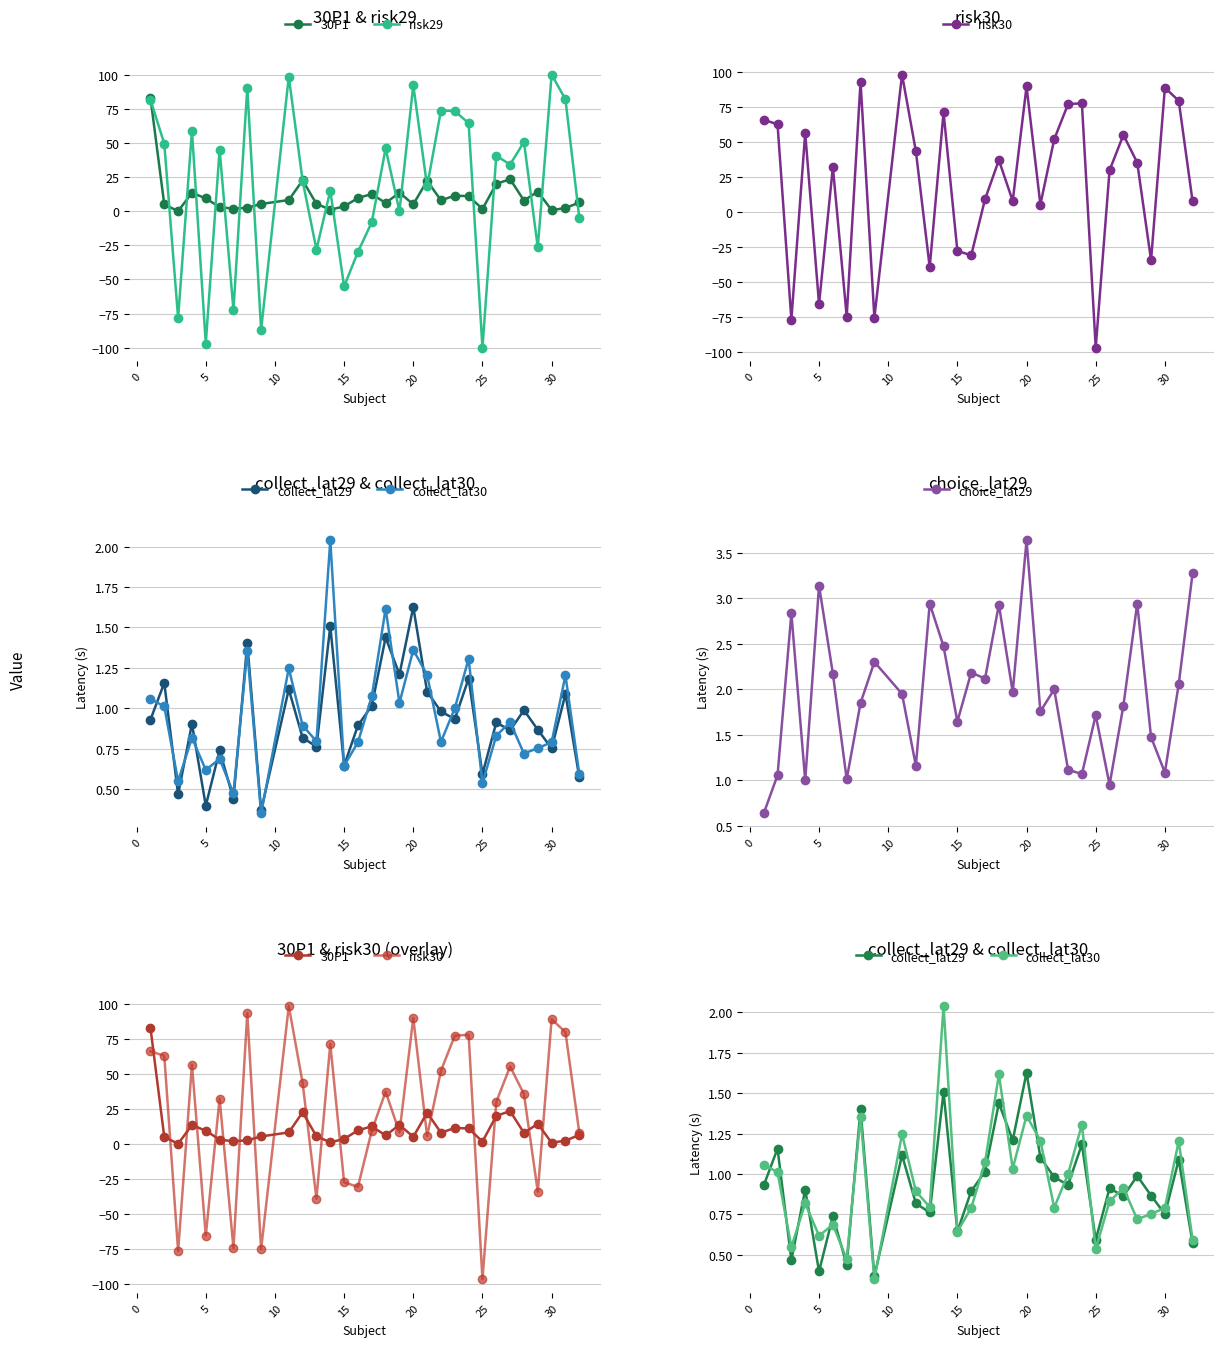

True or false: choice_lat29 has more than 1 points higher than both neighbors.

True